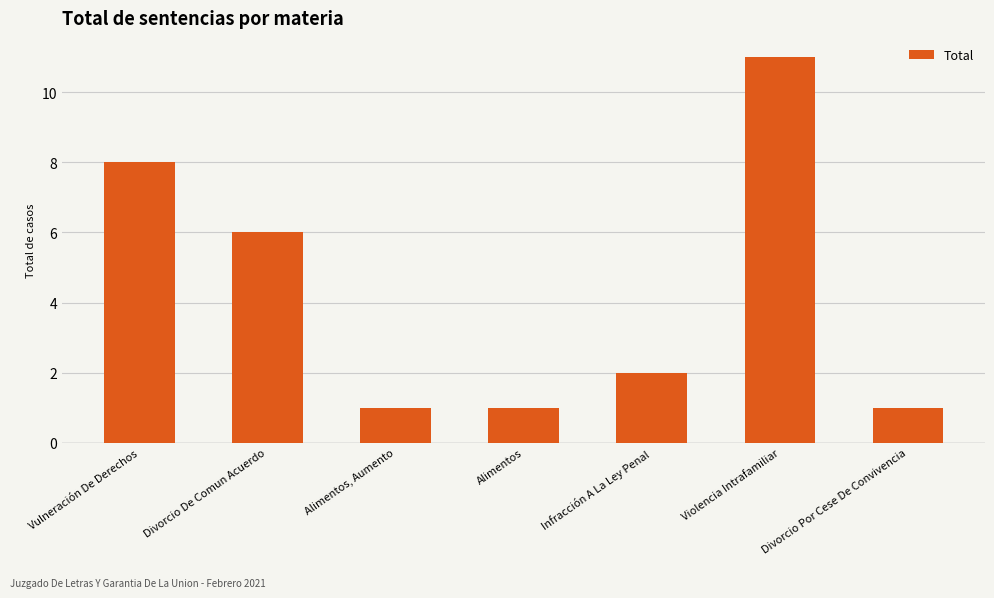

What is the greatest value displayed?

11